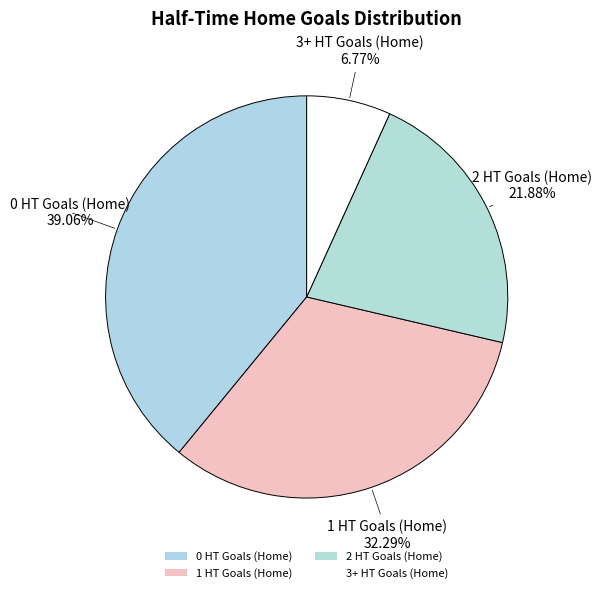

Count the number of slices in the pie.

4